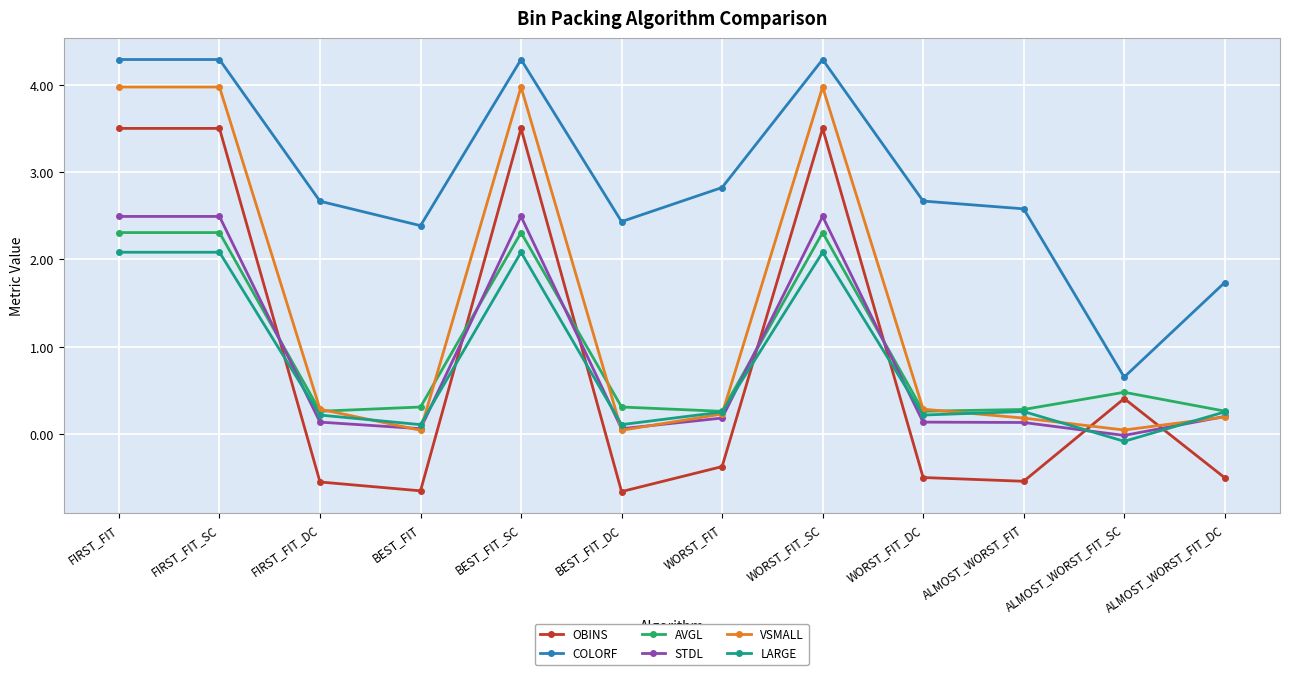

How many interior local valleys does the AVGL series have?

3